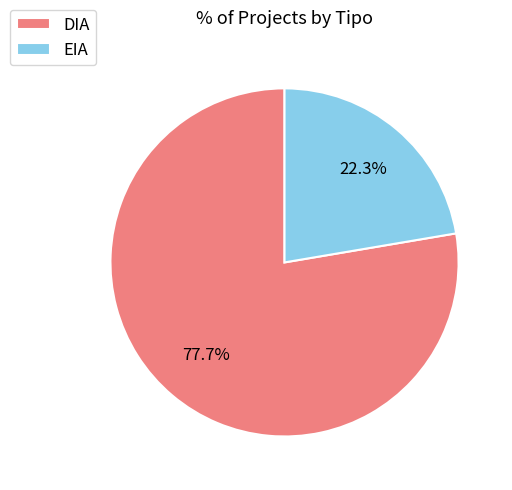

What is the smallest slice in the pie chart?

EIA